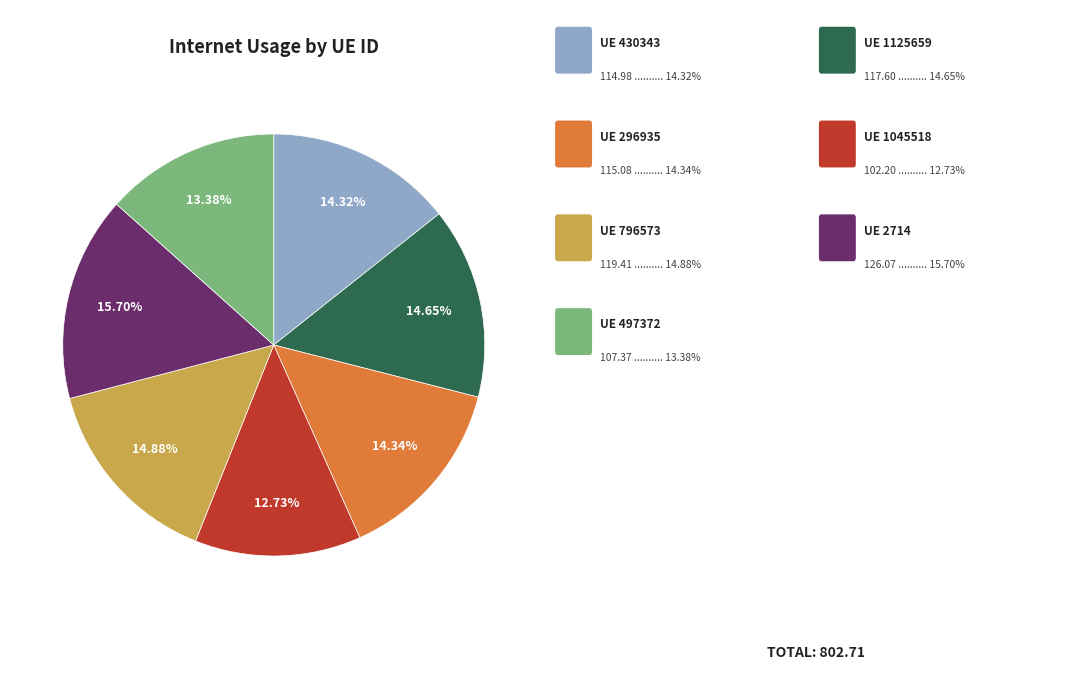

Is there a majority slice in this chart?

No